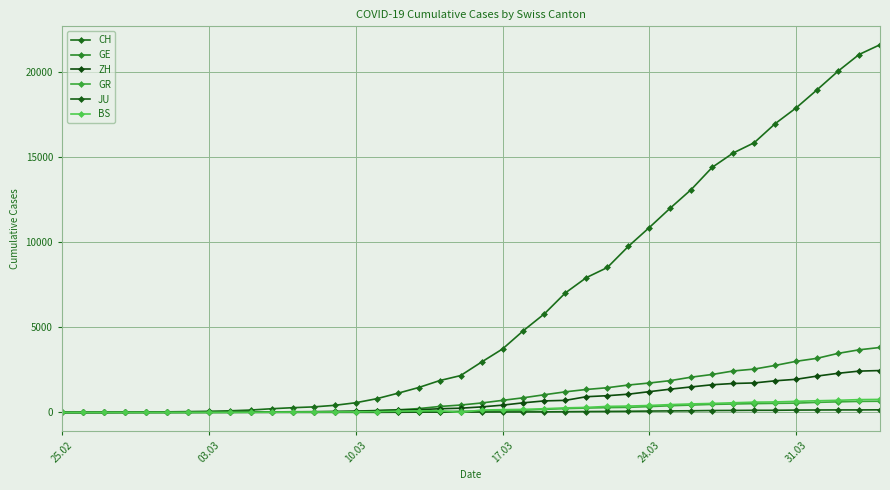

Where does the BS series first go above 143?

17.03